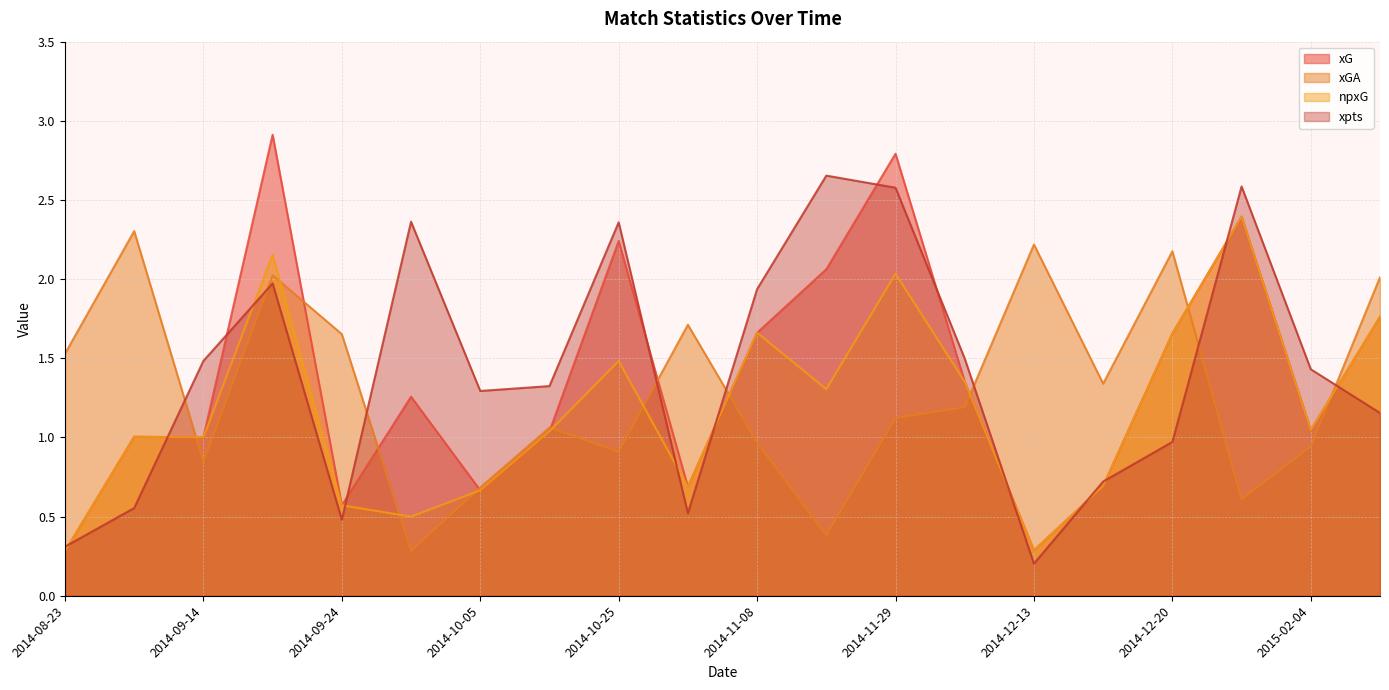

At which label does xG first exceed 1?

2014-08-29